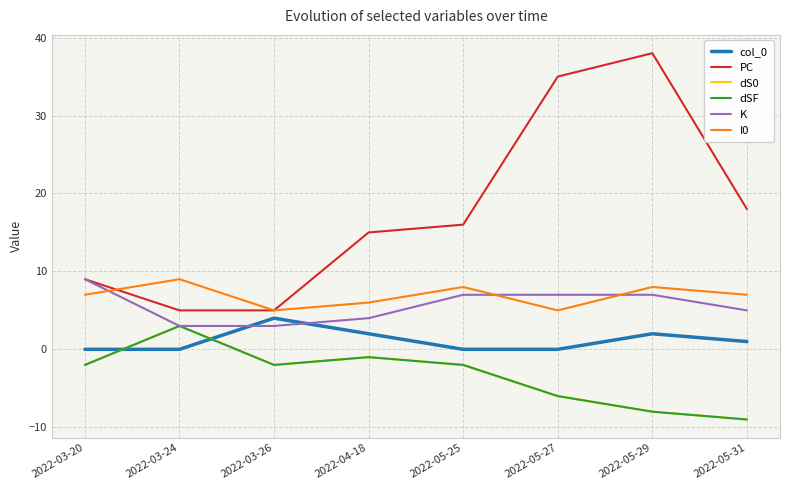

Which series has the largest total across all categories?

PC